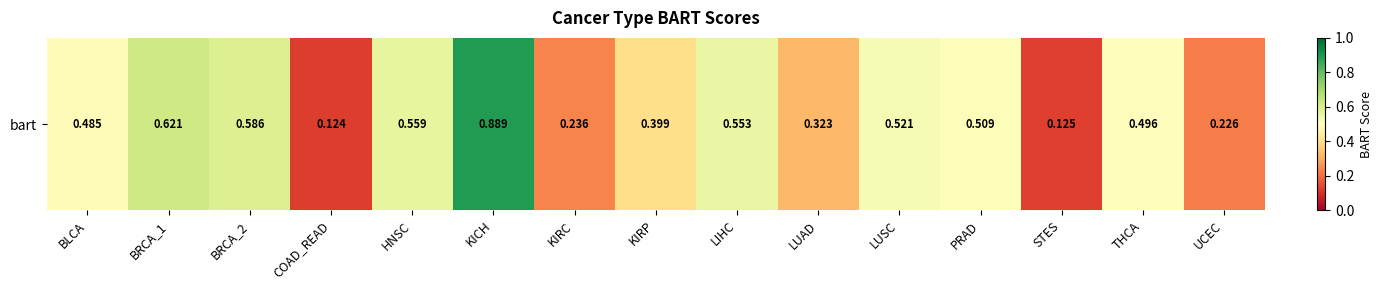

What is the sum of the values at BRCA_2 and LIHC?

1.1